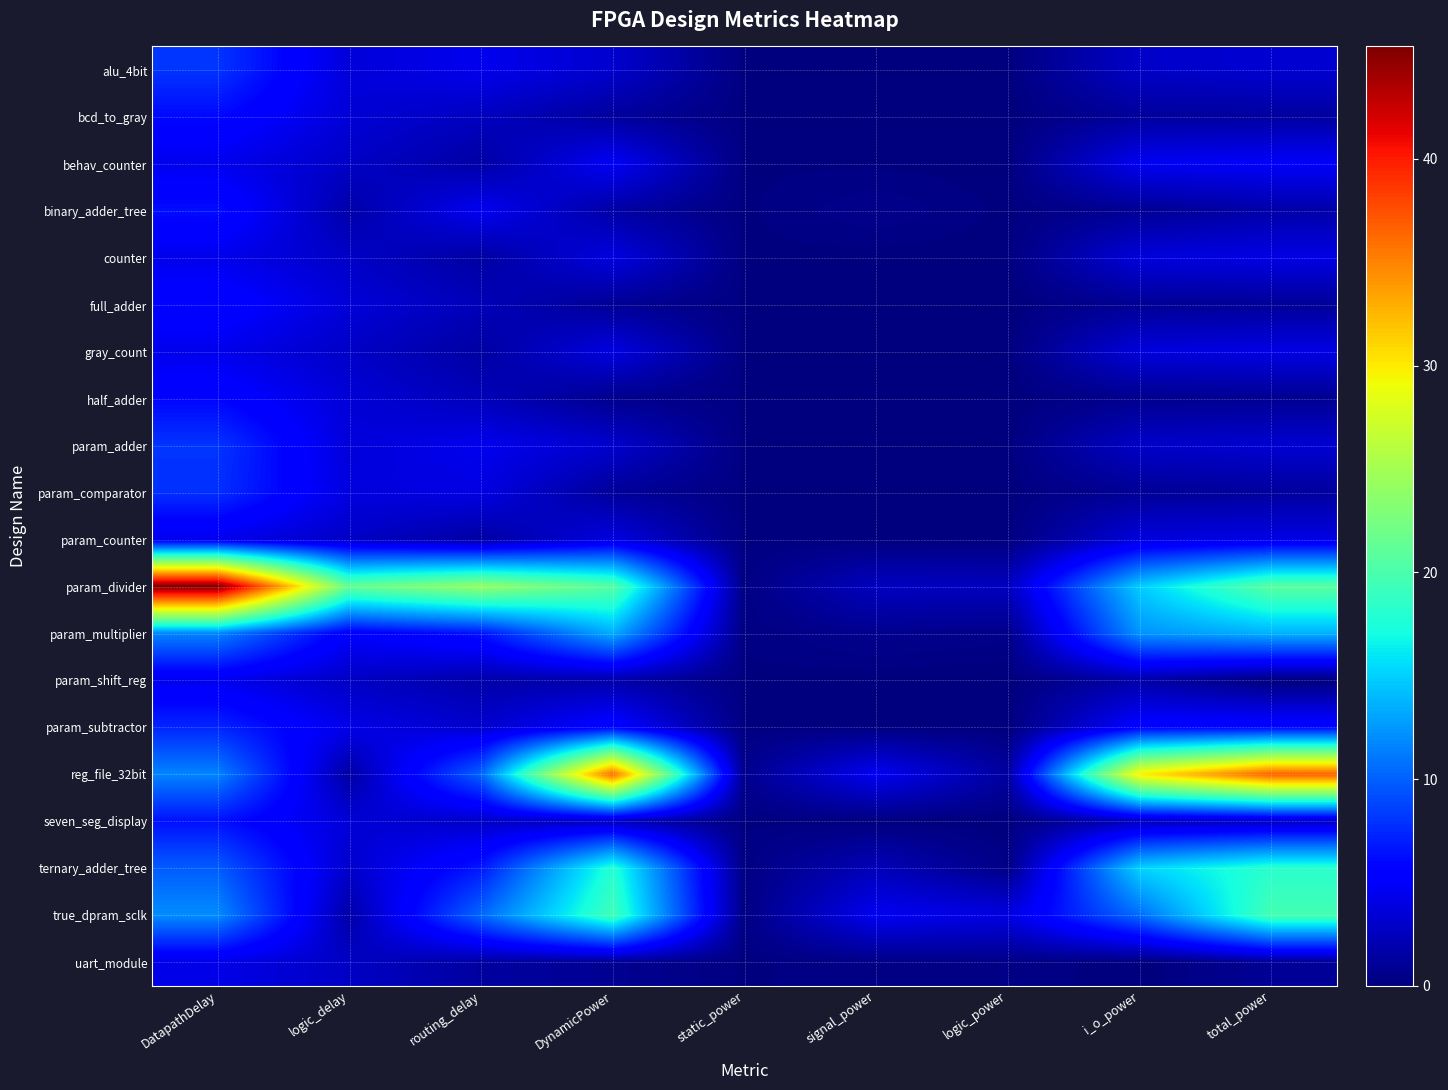

Reading right to left, transcribe all the data shown in this chart.

alu_4bit: total_power=3.3	i_o_power=3.0	logic_power=0.1	signal_power=0.1	static_power=0.1	DynamicPower=3.2	routing_delay=4.4	logic_delay=3.6	DatapathDelay=8.1
bcd_to_gray: total_power=1.3	i_o_power=1.2	logic_power=0.0	signal_power=0.0	static_power=0.1	DynamicPower=1.2	routing_delay=2.6	logic_delay=3.5	DatapathDelay=6.1
behav_counter: total_power=5.0	i_o_power=4.6	logic_power=0.1	signal_power=0.1	static_power=0.1	DynamicPower=4.8	routing_delay=1.5	logic_delay=2.9	DatapathDelay=4.4
binary_adder_tree: total_power=1.7	i_o_power=0.8	logic_power=0.1	signal_power=0.5	static_power=0.1	DynamicPower=1.5	routing_delay=4.6	logic_delay=1.7	DatapathDelay=6.3
counter: total_power=4.1	i_o_power=3.8	logic_power=0.1	signal_power=0.1	static_power=0.1	DynamicPower=3.9	routing_delay=1.4	logic_delay=2.9	DatapathDelay=4.3
full_adder: total_power=1.0	i_o_power=0.9	logic_power=0.0	signal_power=0.0	static_power=0.1	DynamicPower=0.9	routing_delay=2.3	logic_delay=3.6	DatapathDelay=5.9
gray_count: total_power=4.1	i_o_power=3.8	logic_power=0.1	signal_power=0.1	static_power=0.1	DynamicPower=3.9	routing_delay=1.4	logic_delay=2.9	DatapathDelay=4.3
half_adder: total_power=0.8	i_o_power=0.6	logic_power=0.0	signal_power=0.0	static_power=0.1	DynamicPower=0.7	routing_delay=2.4	logic_delay=3.5	DatapathDelay=5.9
param_adder: total_power=3.3	i_o_power=3.0	logic_power=0.1	signal_power=0.1	static_power=0.1	DynamicPower=3.2	routing_delay=4.4	logic_delay=3.6	DatapathDelay=8.1
param_comparator: total_power=1.2	i_o_power=1.0	logic_power=0.1	signal_power=0.1	static_power=0.1	DynamicPower=1.1	routing_delay=4.0	logic_delay=3.8	DatapathDelay=7.8
param_counter: total_power=4.1	i_o_power=3.8	logic_power=0.1	signal_power=0.1	static_power=0.1	DynamicPower=3.9	routing_delay=1.4	logic_delay=2.9	DatapathDelay=4.3
param_divider: total_power=20.8	i_o_power=14.9	logic_power=2.6	signal_power=2.6	static_power=0.3	DynamicPower=20.6	routing_delay=24.1	logic_delay=21.4	DatapathDelay=45.4
param_multiplier: total_power=13.6	i_o_power=12.3	logic_power=0.4	signal_power=0.6	static_power=0.2	DynamicPower=13.4	routing_delay=6.5	logic_delay=5.1	DatapathDelay=11.6
param_shift_reg: total_power=0.0	i_o_power=1.7	logic_power=0.0	signal_power=0.1	static_power=0.1	DynamicPower=1.7	routing_delay=1.7	logic_delay=2.8	DatapathDelay=4.5
param_subtractor: total_power=6.0	i_o_power=5.6	logic_power=0.0	signal_power=0.1	static_power=0.2	DynamicPower=5.8	routing_delay=3.2	logic_delay=4.2	DatapathDelay=7.4
reg_file_32bit: total_power=36.8	i_o_power=29.9	logic_power=1.4	signal_power=4.7	static_power=0.7	DynamicPower=36.1	routing_delay=10.2	logic_delay=1.4	DatapathDelay=11.6
seven_seg_display: total_power=2.7	i_o_power=2.5	logic_power=0.0	signal_power=0.1	static_power=0.1	DynamicPower=2.6	routing_delay=2.8	logic_delay=3.6	DatapathDelay=6.4
ternary_adder_tree: total_power=18.2	i_o_power=15.2	logic_power=0.4	signal_power=2.4	static_power=0.2	DynamicPower=18.0	routing_delay=6.8	logic_delay=3.1	DatapathDelay=9.9
true_dpram_sclk: total_power=19.7	i_o_power=10.5	logic_power=3.9	signal_power=4.6	static_power=0.3	DynamicPower=19.4	routing_delay=10.4	logic_delay=1.6	DatapathDelay=12.0
uart_module: total_power=0.9	i_o_power=0.0	logic_power=0.4	signal_power=0.3	static_power=0.1	DynamicPower=0.8	routing_delay=1.4	logic_delay=2.8	DatapathDelay=4.2